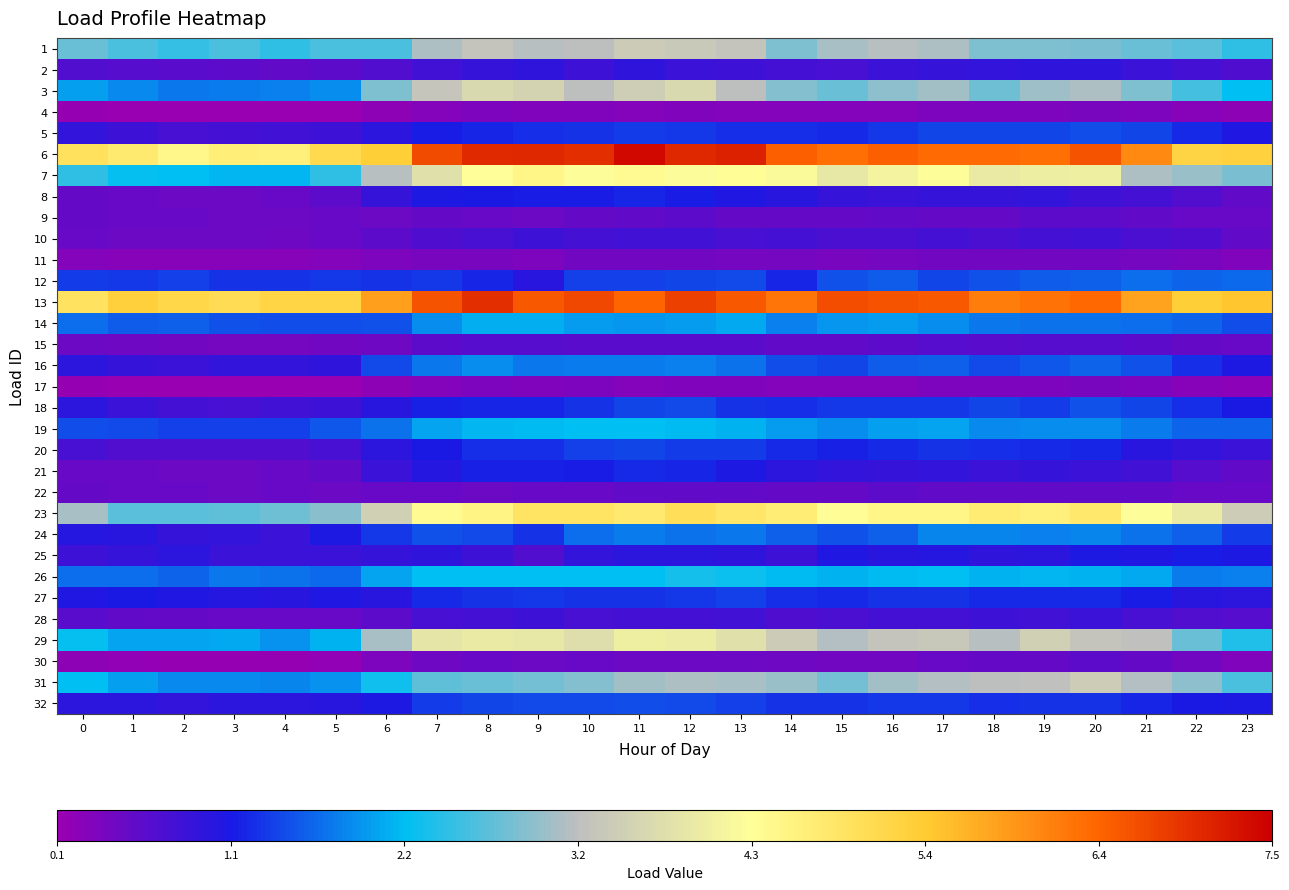

Count the number of categories in the chart.

24